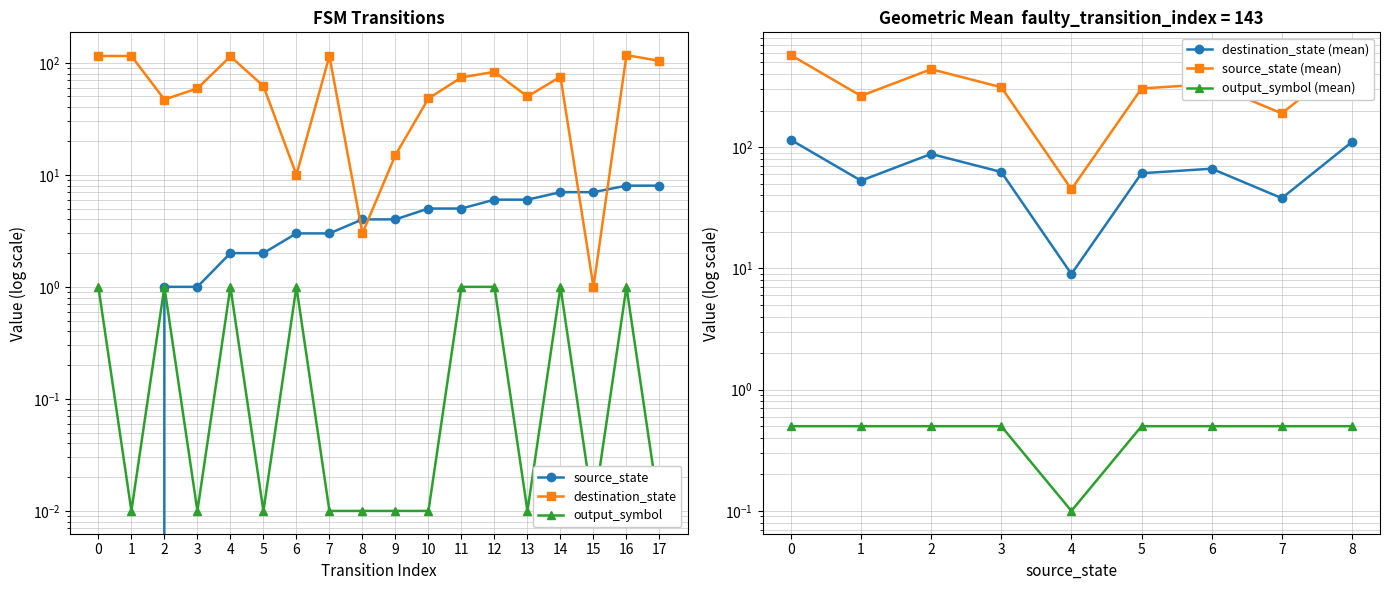

Rank the series by their maximum value, from highest to lowest.

destination_state, source_state, output_symbol